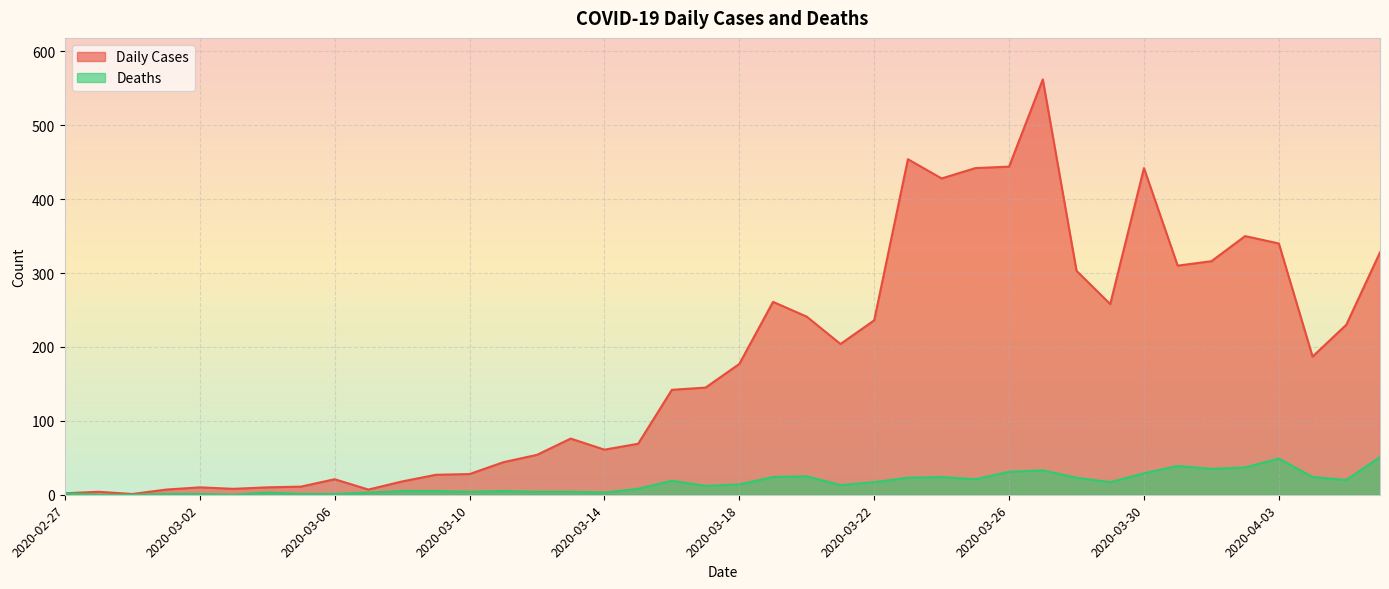

List the labels in order of Deaths value, largest first.

2020-04-06, 2020-04-03, 2020-03-31, 2020-04-02, 2020-04-01, 2020-03-27, 2020-03-26, 2020-03-30, 2020-03-20, 2020-03-19, 2020-03-24, 2020-04-04, 2020-03-23, 2020-03-28, 2020-03-25, 2020-04-05, 2020-03-16, 2020-03-22, 2020-03-29, 2020-03-18, 2020-03-21, 2020-03-17, 2020-03-15, 2020-03-08, 2020-03-09, 2020-03-11, 2020-03-10, 2020-03-12, 2020-03-13, 2020-03-04, 2020-03-07, 2020-03-14, 2020-02-27, 2020-03-01, 2020-03-02, 2020-03-05, 2020-03-06, 2020-02-28, 2020-02-29, 2020-03-03